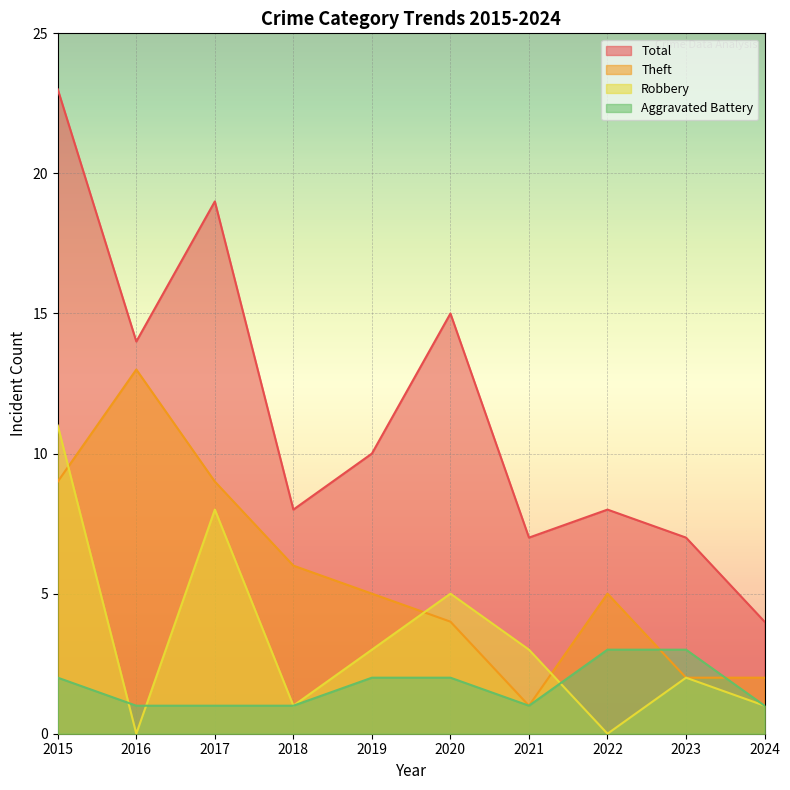

Rank the categories by Total value from lowest to highest.

2024, 2021, 2023, 2018, 2022, 2019, 2016, 2020, 2017, 2015